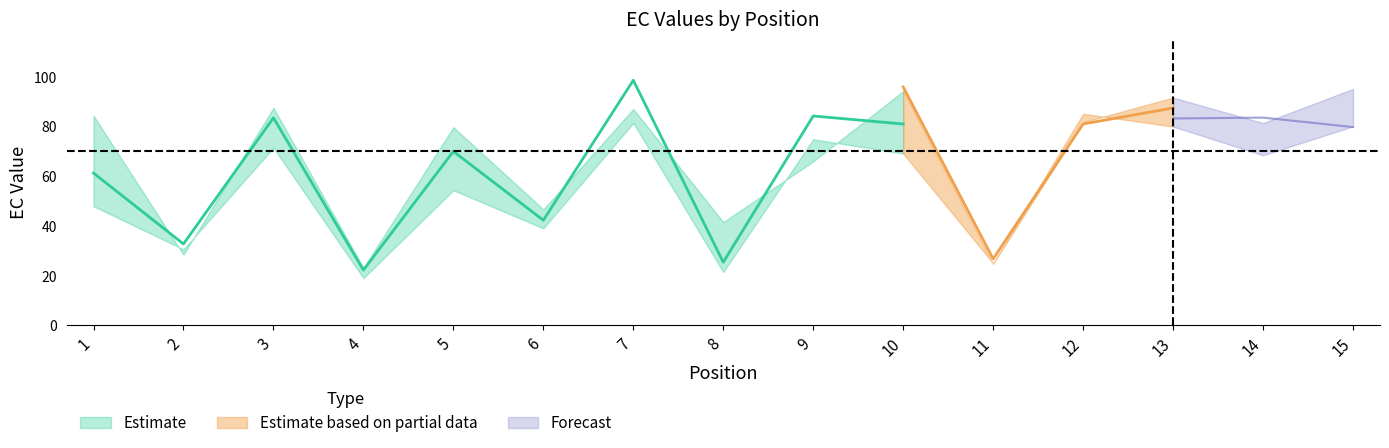

True or false: EC_0.60 has more than 2 points higher than both neighbors.

True